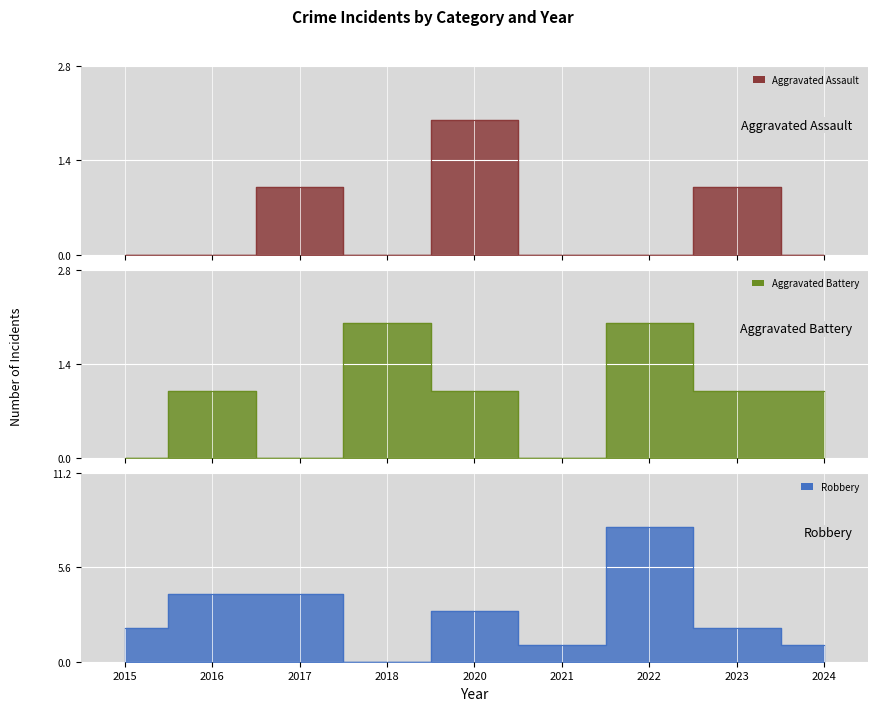

What is the difference between the Robbery values at 2017 and 2018?

4